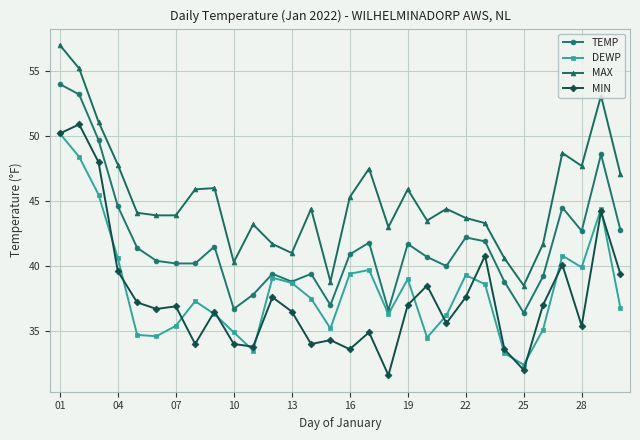

What is the value of the MIN point at the 1st from the left?

50.2